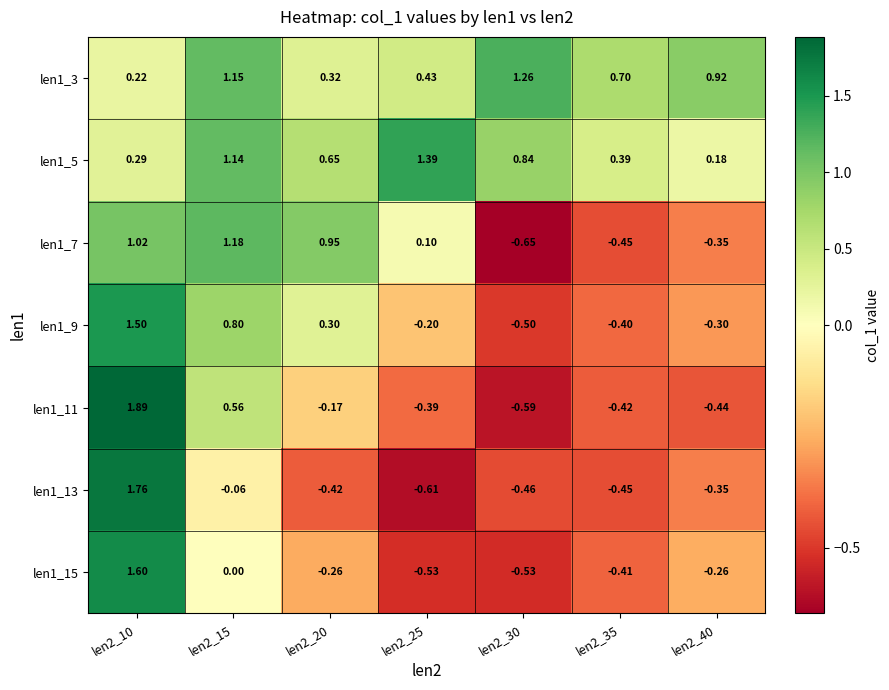

Is the value of len1_5 at len2_15 greater than the value of len1_11 at len2_15?

Yes